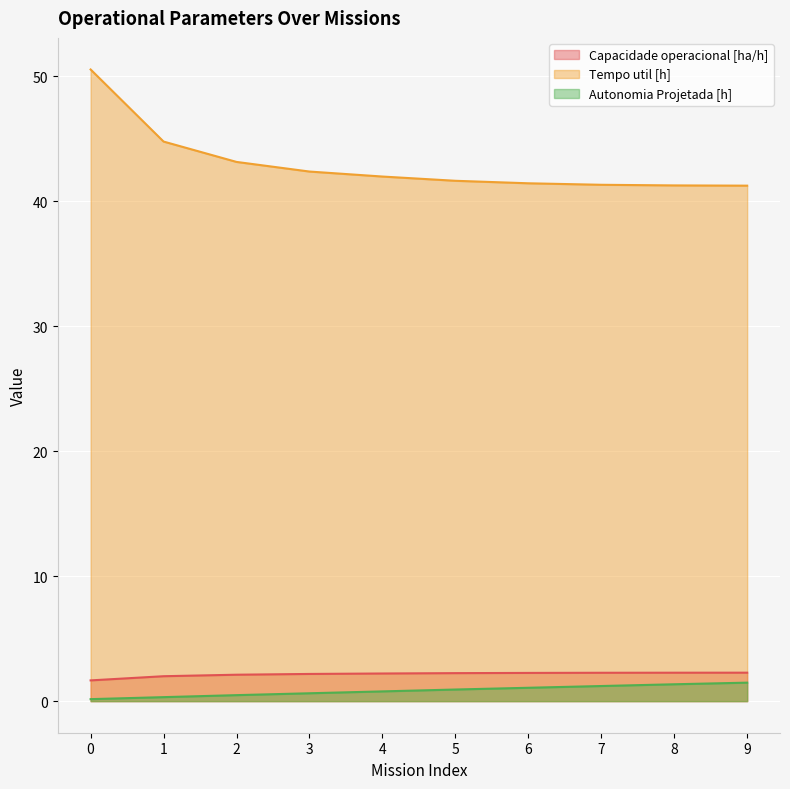

Reading left to right, list all the values displayed in this chart.

Capacidade operacional [ha/h]: 0=1.7	1=2.0	2=2.1	3=2.2	4=2.2	5=2.2	6=2.3	7=2.3	8=2.3	9=2.3
Tempo util [h]: 0=50.6	1=44.8	2=43.2	3=42.4	4=42.0	5=41.6	6=41.5	7=41.3	8=41.3	9=41.3
Autonomia Projetada [h]: 0=0.2	1=0.3	2=0.5	3=0.6	4=0.8	5=0.9	6=1.1	7=1.2	8=1.4	9=1.5